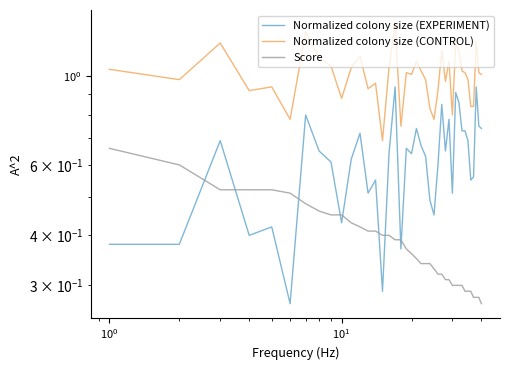

What is the value of the Normalized colony size (CONTROL) point at the 13th from the left?

0.9